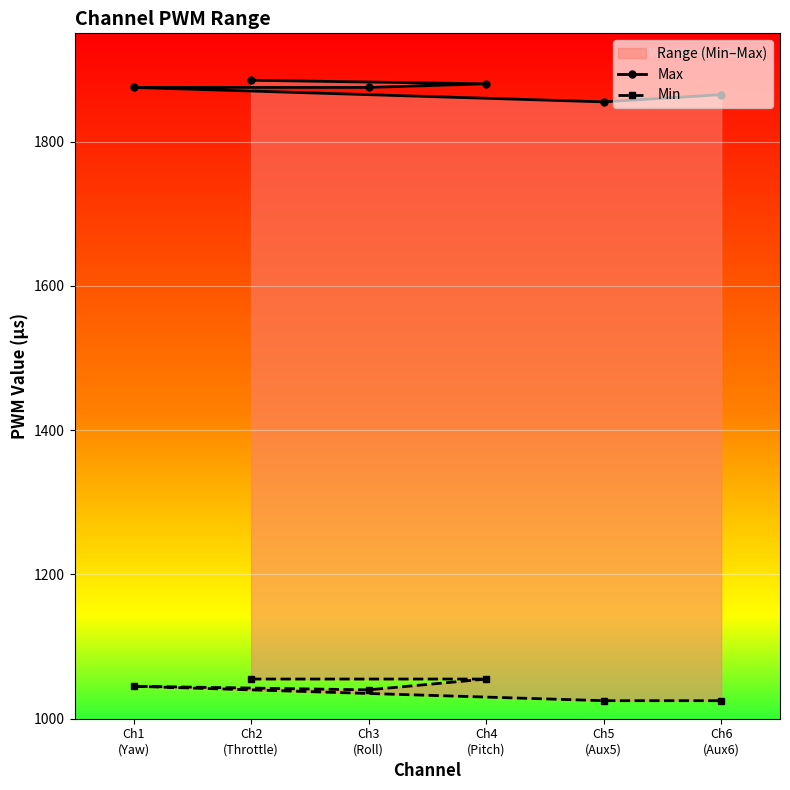

At Ch1
(Yaw), list the series in order from smallest to largest.

Min, Max